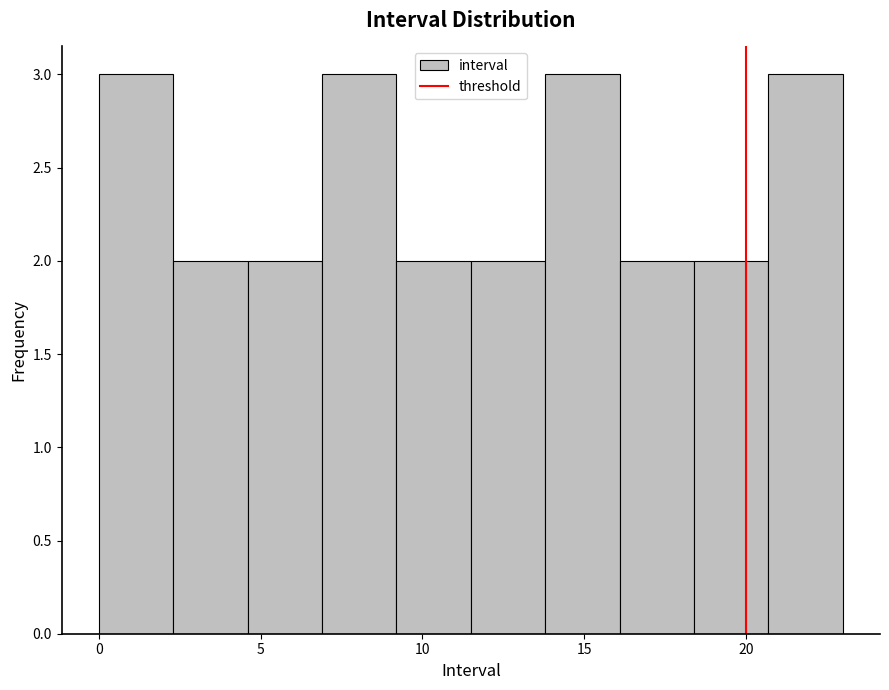

How tall is the bar that spans 6.9 to 9.2 on the x-axis? Neither the bar edges nor the heights are printed on the chart, so give them approximately, as read against the axes.

3